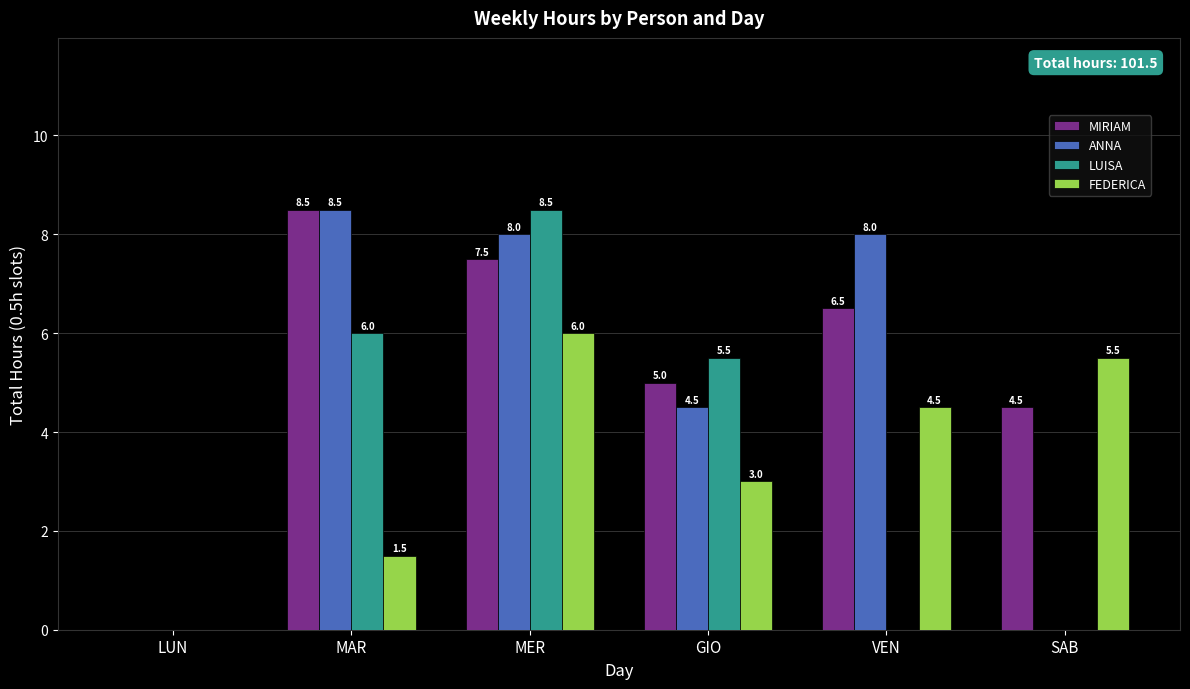

Which series changed the most between LUN and MER?

LUISA